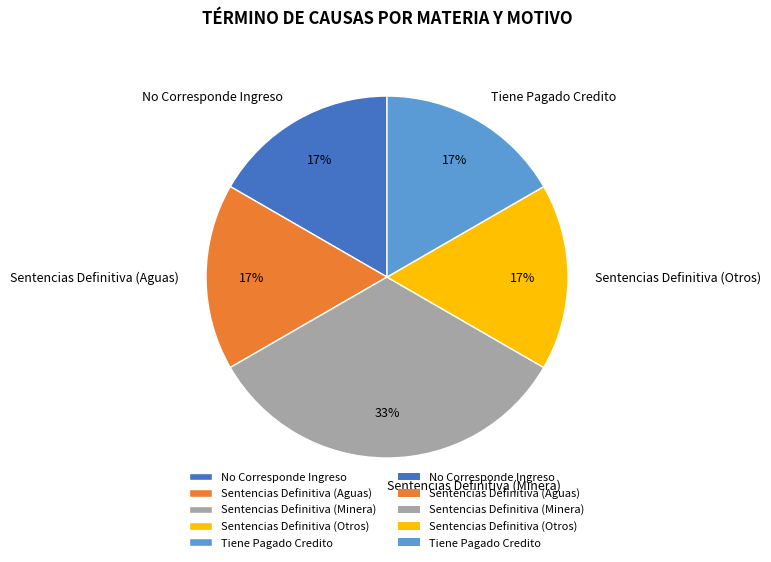

To the nearest percent, what portion does Tiene Pagado Credito represent?

17%